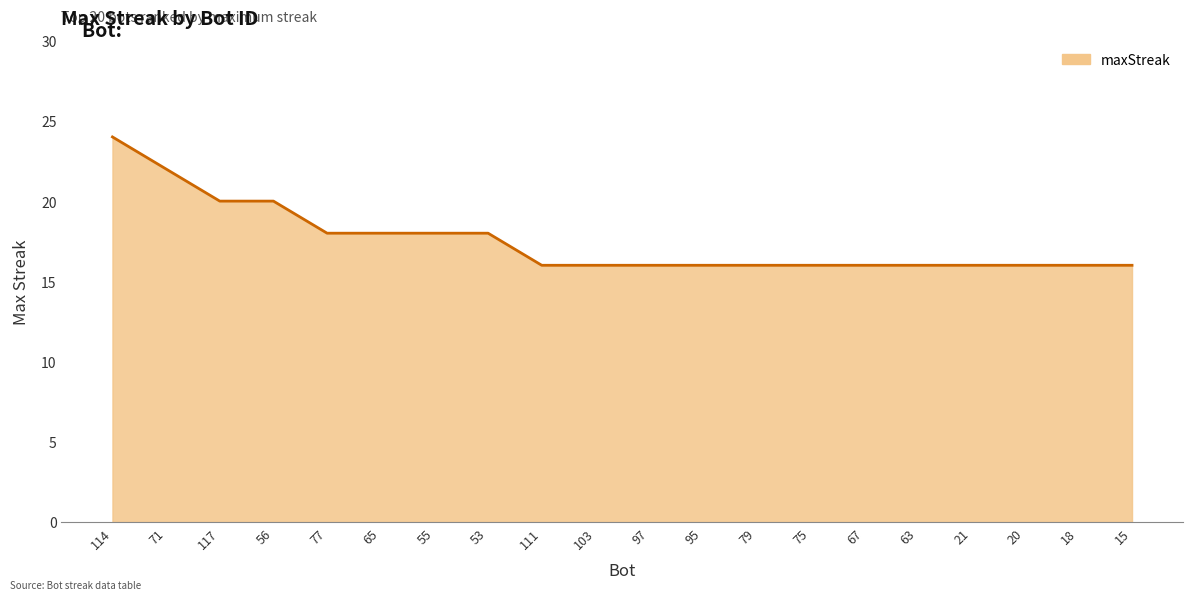

Reading right to left, what are all the values shown in this chart?

16	16	16	16	16	16	16	16	16	16	16	16	18	18	18	18	20	20	22	24